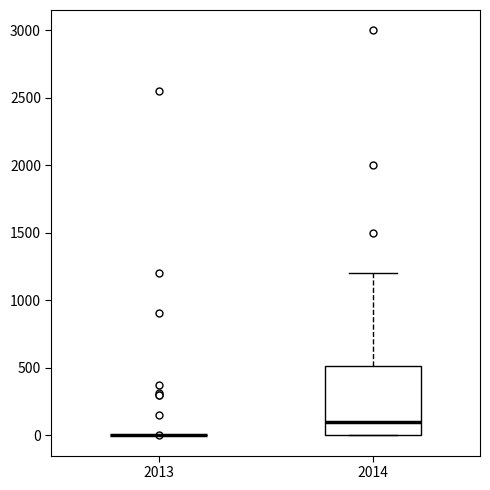

Reading left to right, read every box against the y-axis: the position of its median line, the range the box covers, and the ends of its whiskers. The values are not printed on the chart, so give them approximately, as read against the axis.

2013: box collapsed to a line at 0, whiskers 0 to 0
2014: median 100, box 0 to 500, whiskers 0 to 1200